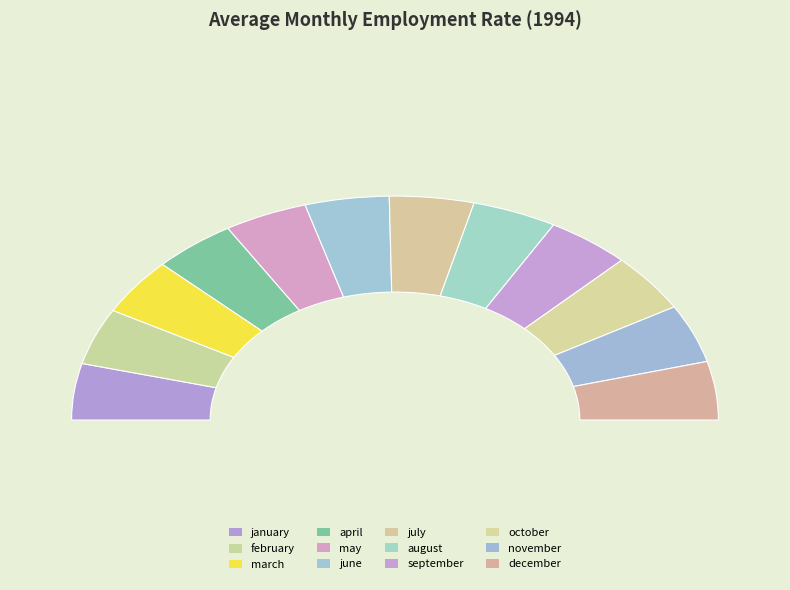

What percentage is the august slice, to the nearest percent?

8%